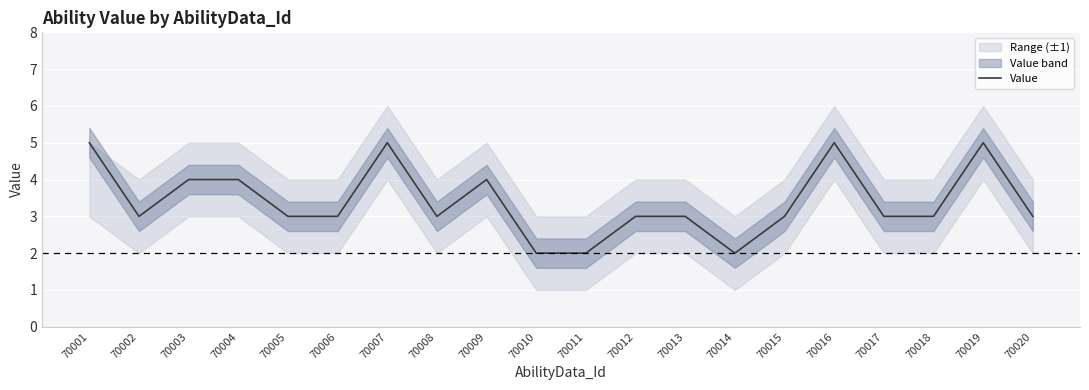

What is the ratio of the value at 70016 to the value at 70004?

1.2